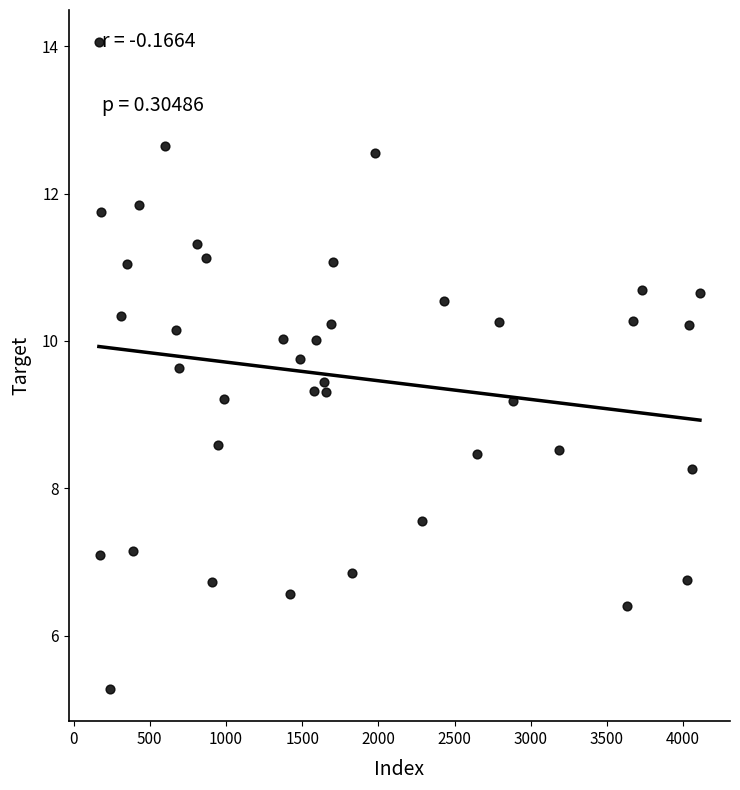

What is the range of Y values (max minus min)?

8.8